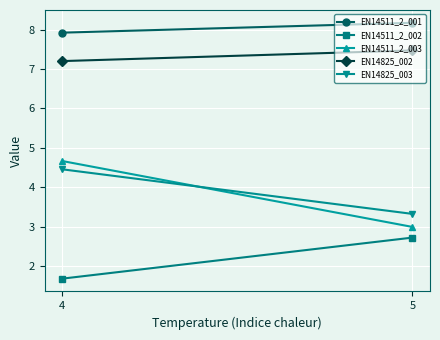

What is the value of the EN14825_002 point at the 2nd from the left?

7.5